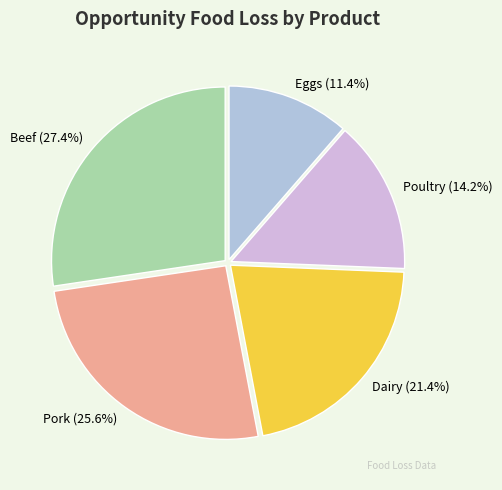

True or false: Dairy accounts for 14% of the total.

False